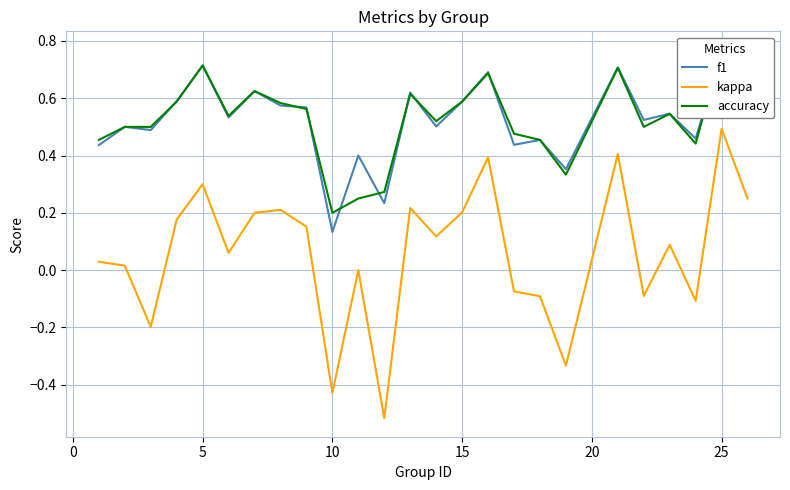

Between 8 and 0, which is larger?

8